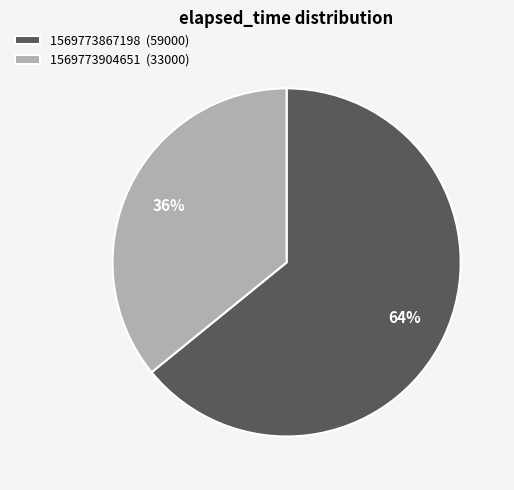

Does 1569773867198 account for over 50% of the chart?

Yes